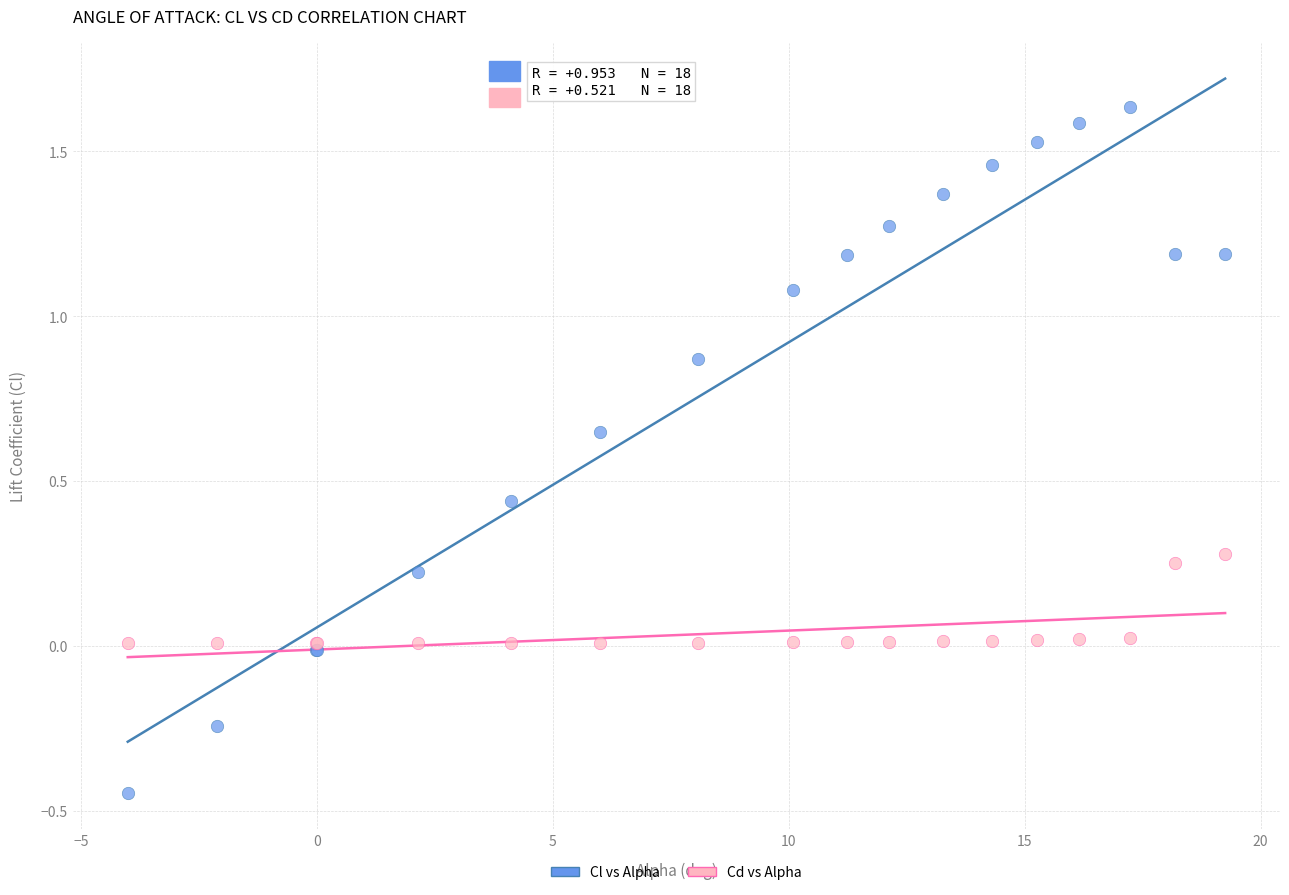

Which series reaches the maximum Y coordinate?

Cl vs Alpha